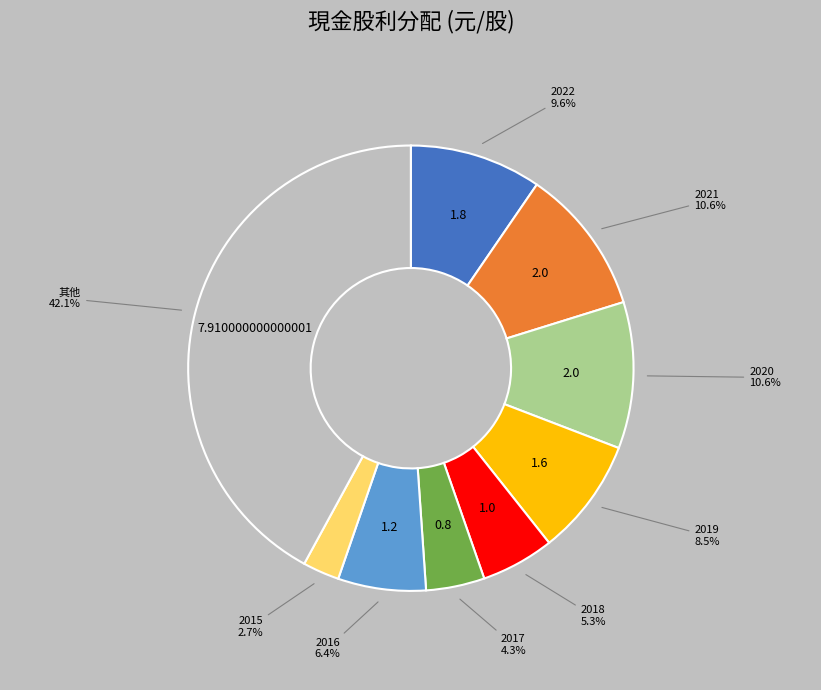

Does any single category account for the majority?

No